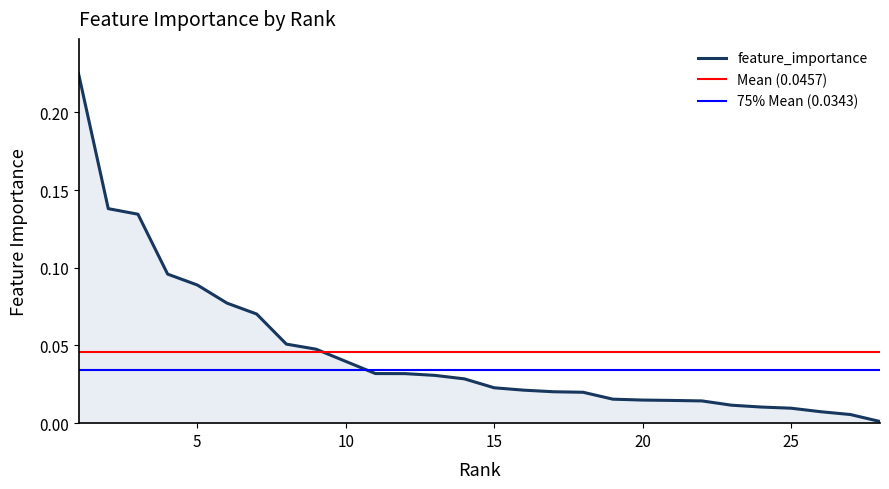

True or false: the data shows 0.0 at 2.

False